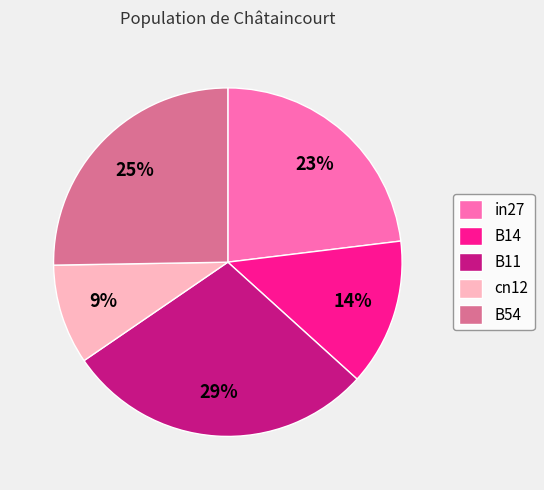

Rank the categories by value from lowest to highest.

cn12, B14, in27, B54, B11